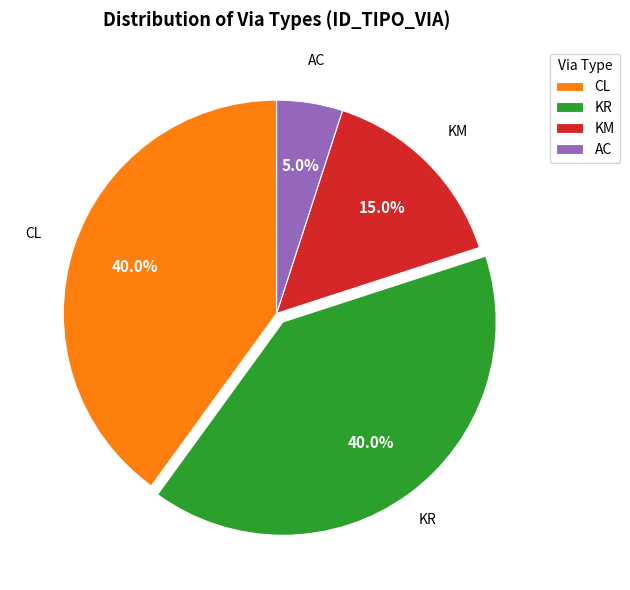

To the nearest percent, what is the average slice percentage?

25%